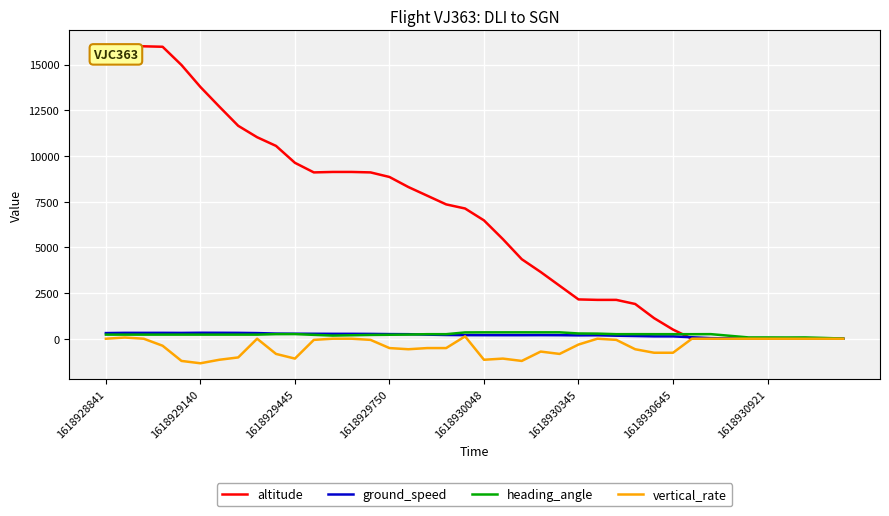

Which series has the largest range (max minus min)?

altitude